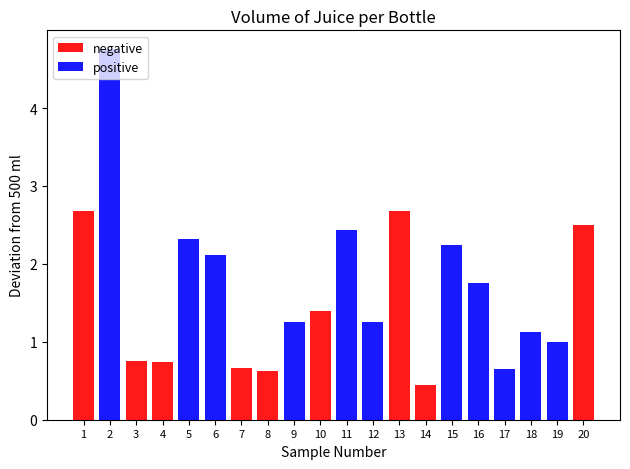

How many values in the positive series exceed 1?

9